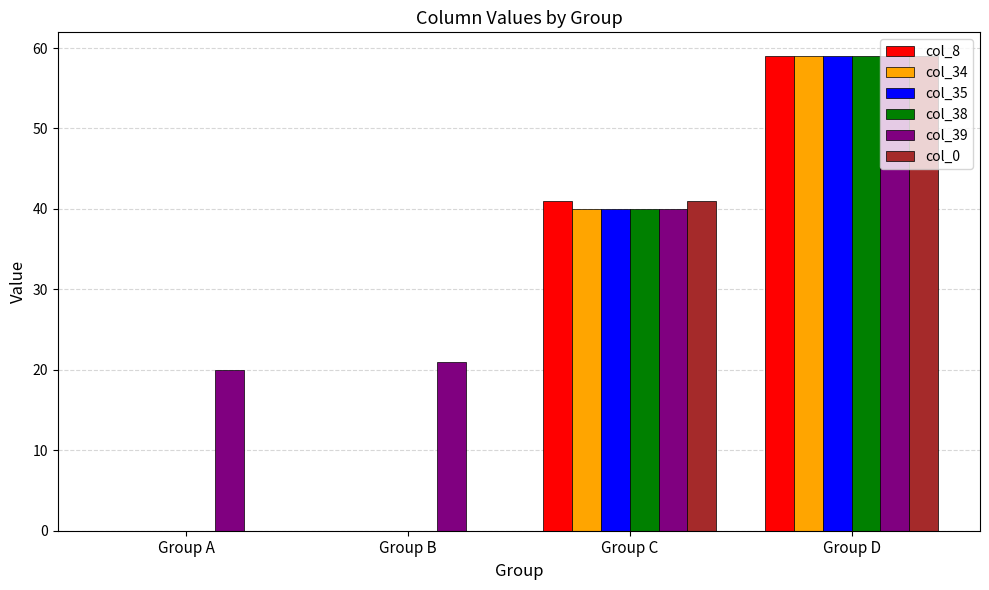

Which series has the largest total across all categories?

col_39